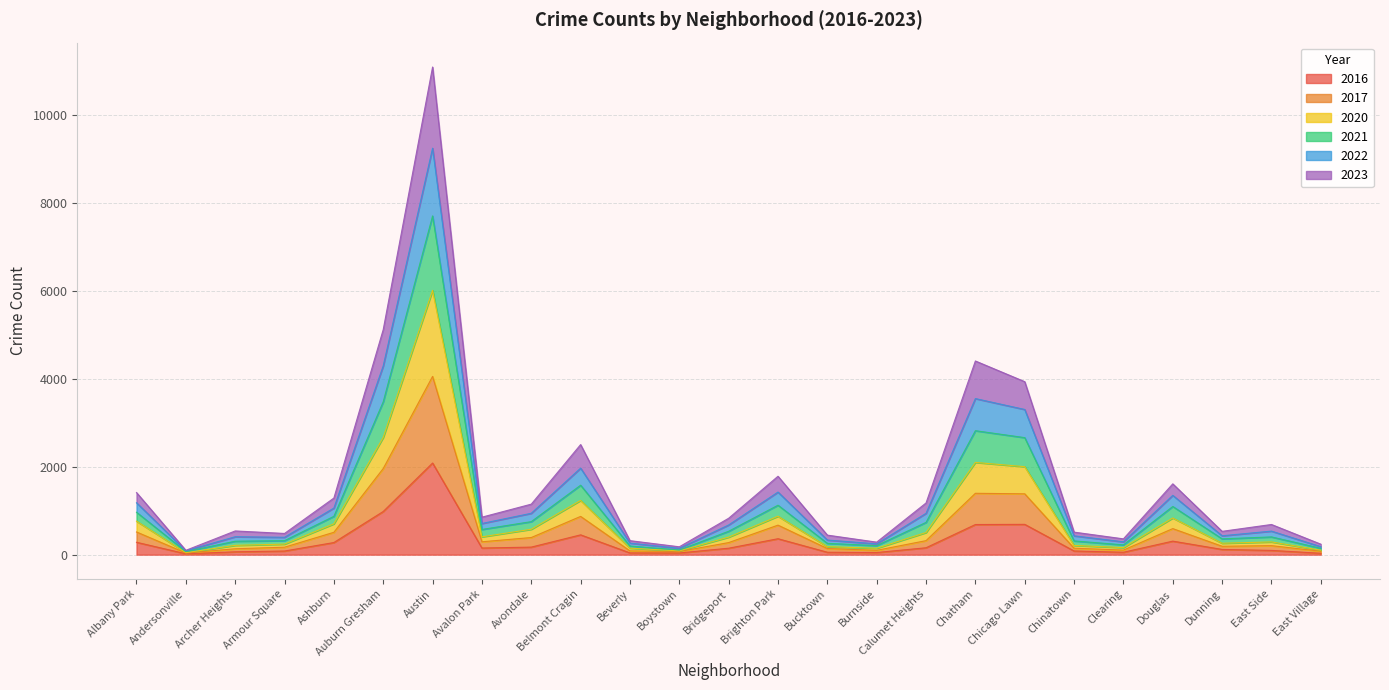

What is the label of the 15th point from the left?

Bucktown